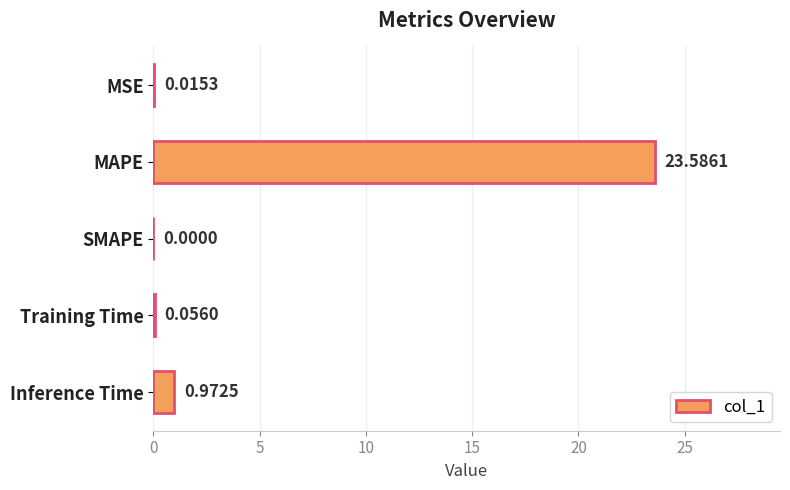

At which label is the value closest to 11?

Inference Time